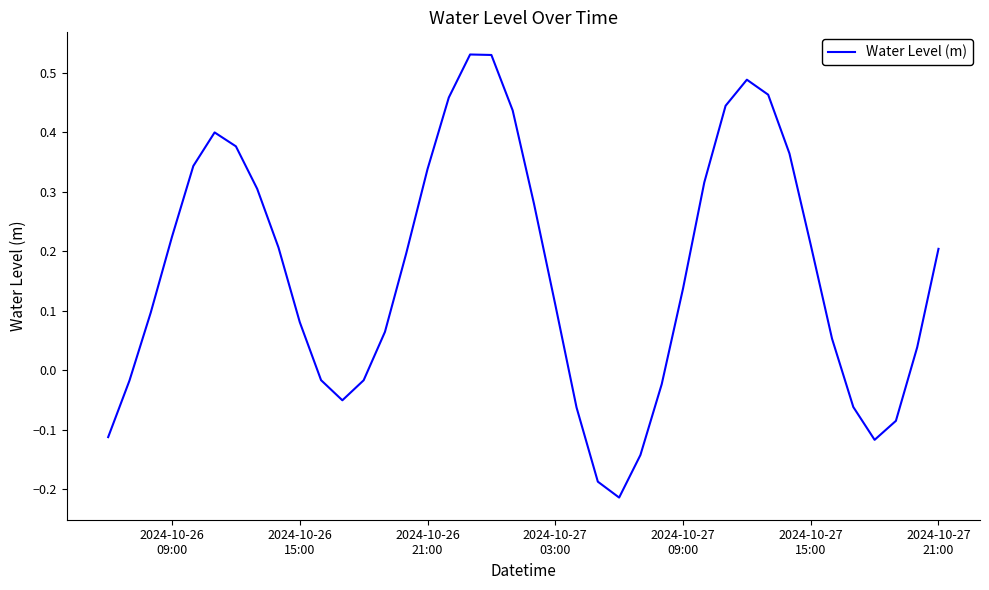

What is the difference between the maximum and minimum values?

0.7